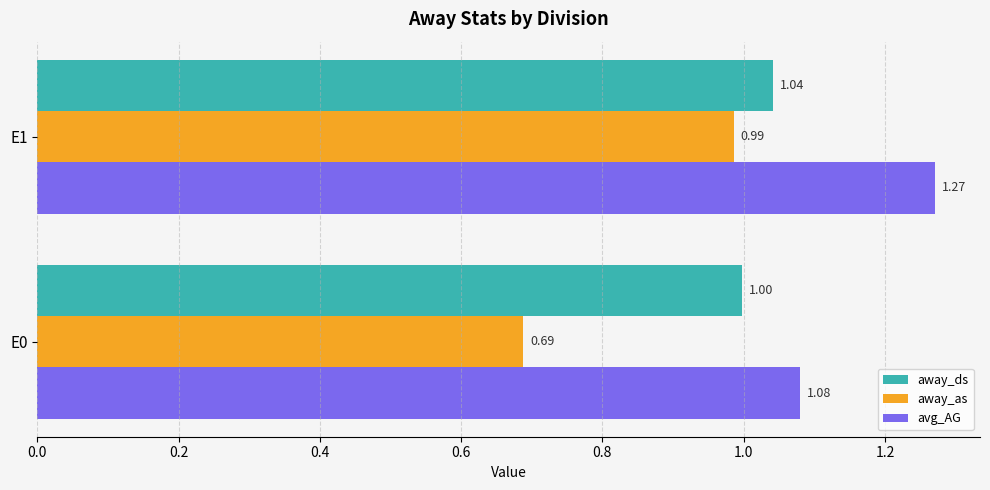

Rank the categories by away_ds value from lowest to highest.

E0, E1